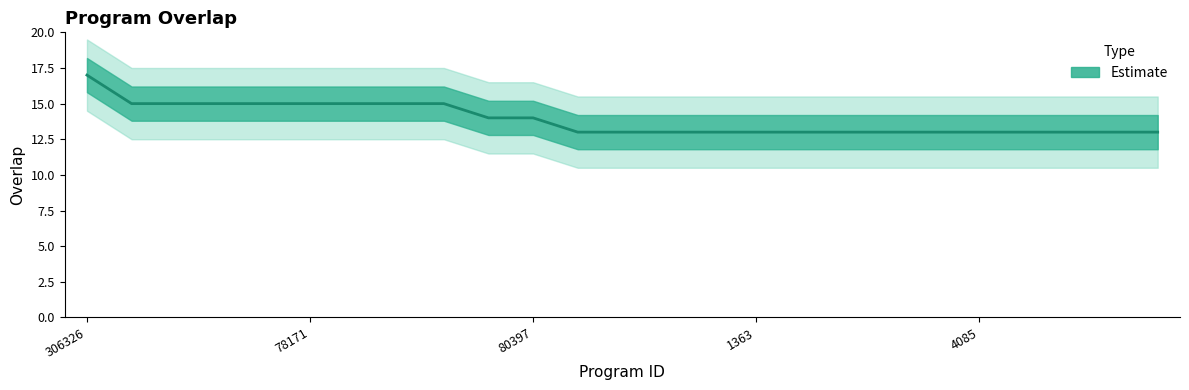

Approximately how many times larger is the value at 23512 compared to 1043?

1.2